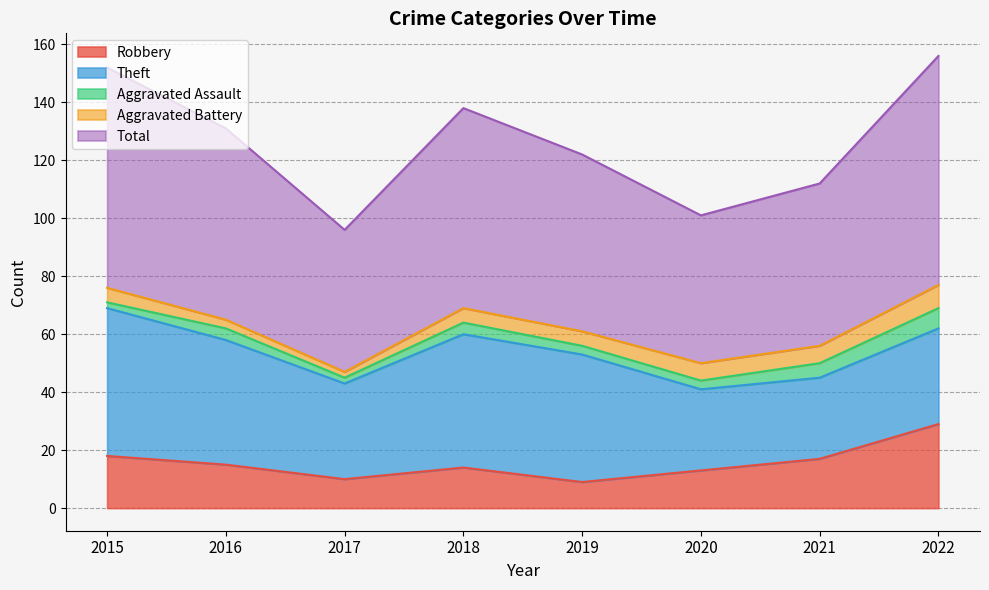

Is it true that Robbery equals 23 at 2020?

False